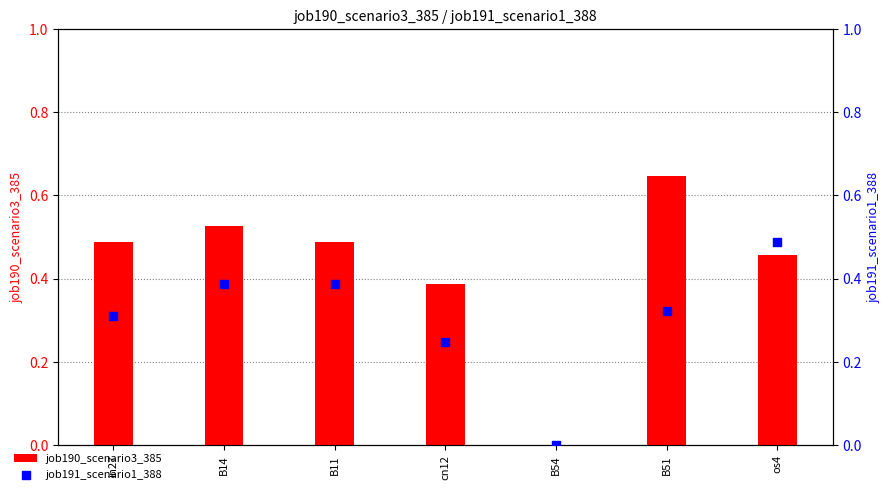

Which series has the widest spread of Y values?

job190_scenario3_385